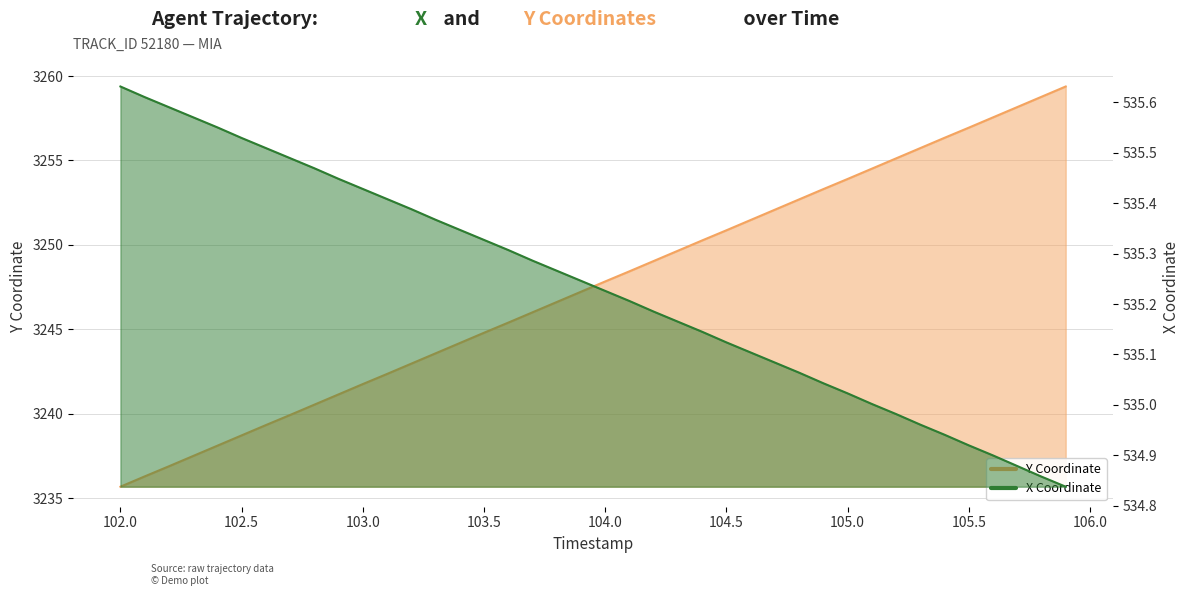

Rank the categories by X value from highest to lowest.

102.0, 102.1, 102.2, 102.3, 102.4, 102.5, 102.6, 102.7, 102.8, 102.9, 103.0, 103.1, 103.2, 103.3, 103.4, 103.5, 103.6, 103.7, 103.8, 103.9, 104.0, 104.1, 104.2, 104.3, 104.4, 104.5, 104.6, 104.7, 104.8, 104.9, 105.0, 105.1, 105.2, 105.3, 105.4, 105.5, 105.6, 105.7, 105.8, 105.9